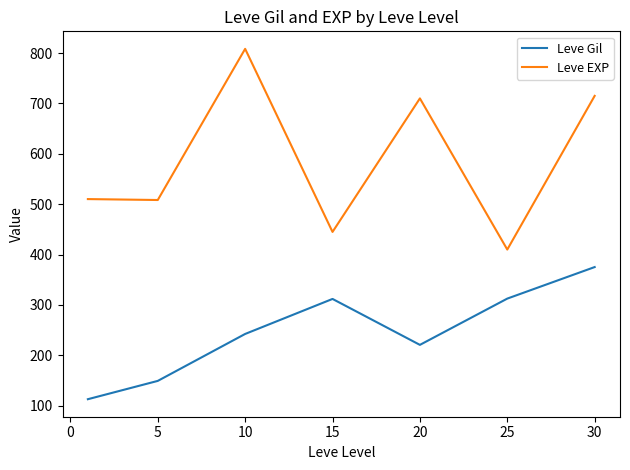

What is the sum of all Leve Gil values?

1725.6